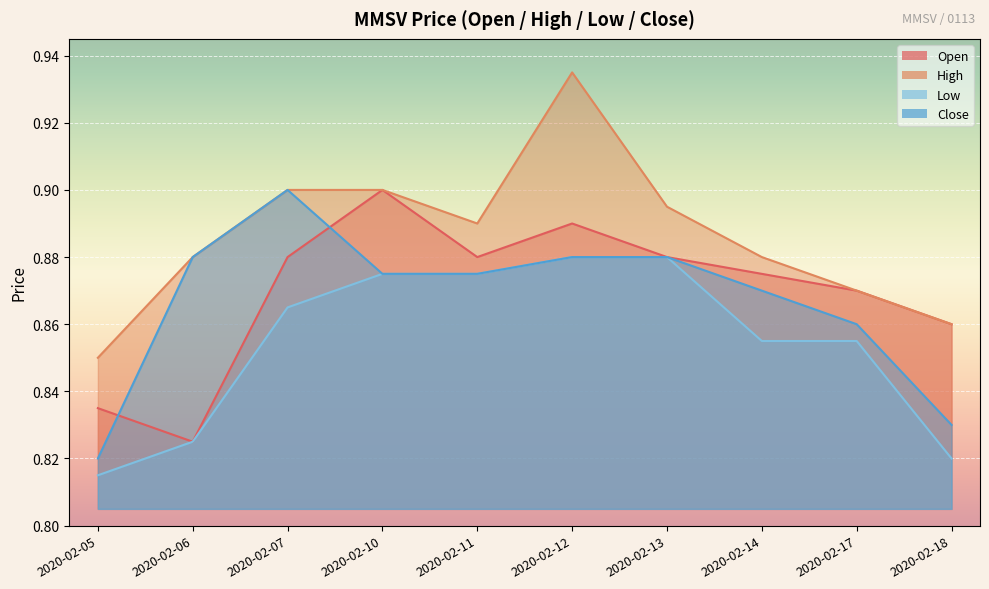

True or false: high and close intersect in this chart.

False